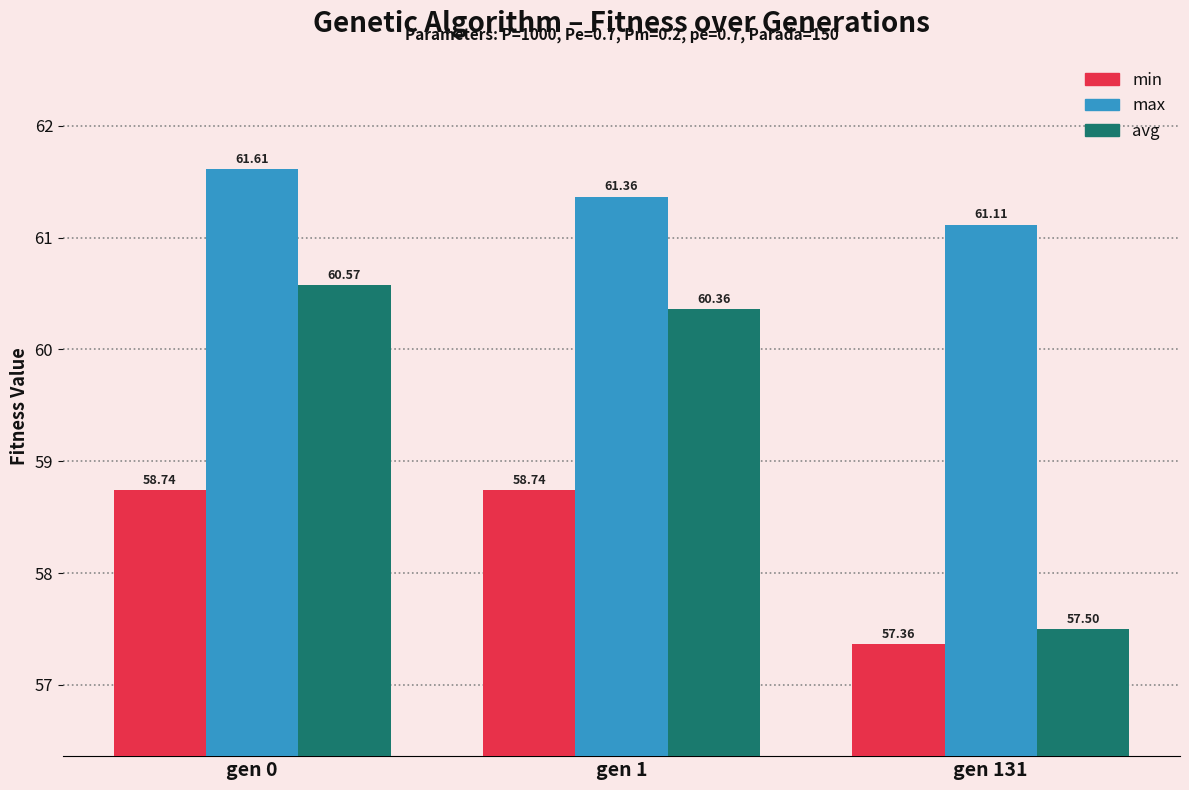

How many categories are shown in the chart?

3